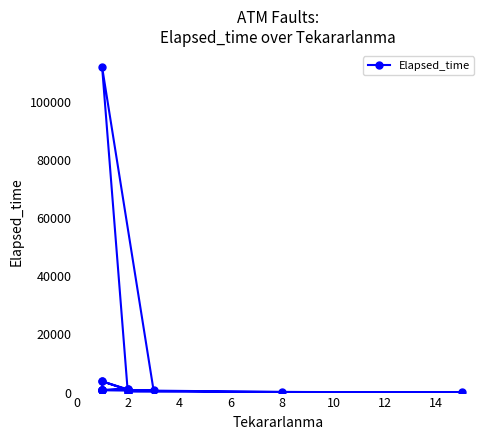

True or false: the data shows 865 at 2.

True